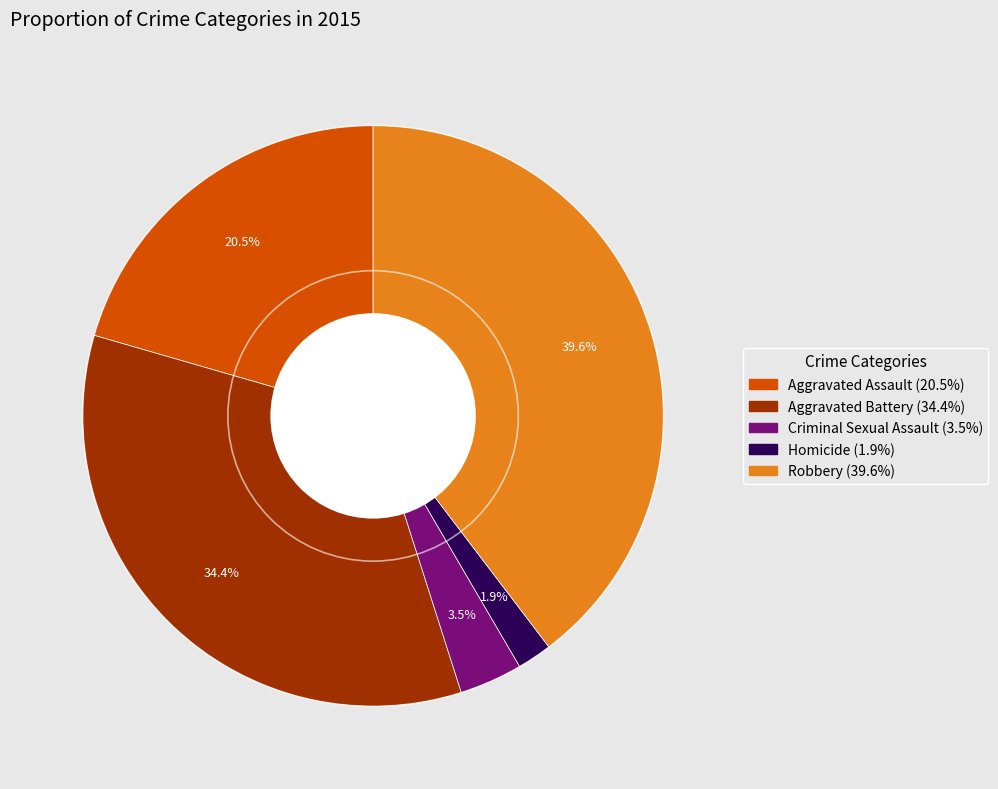

To the nearest percent, what percentage of the pie is Robbery?

40%